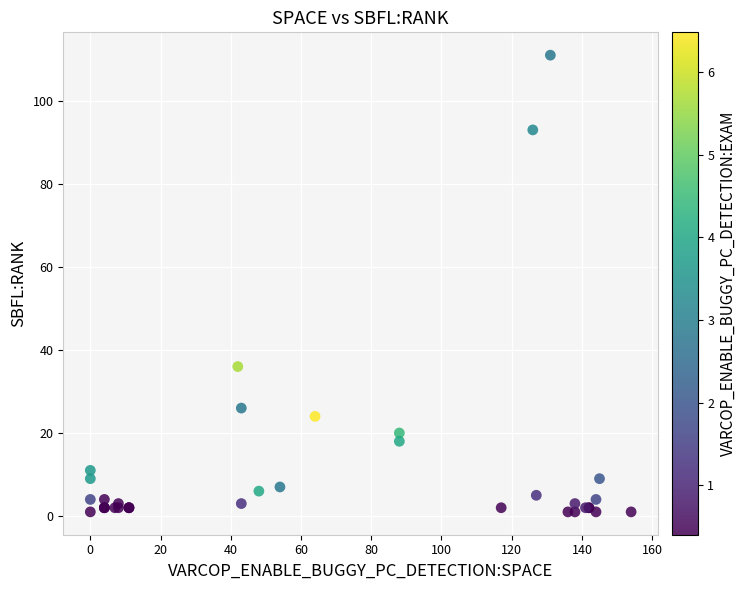

What Y value in the scatter plot is closest to 56?

36